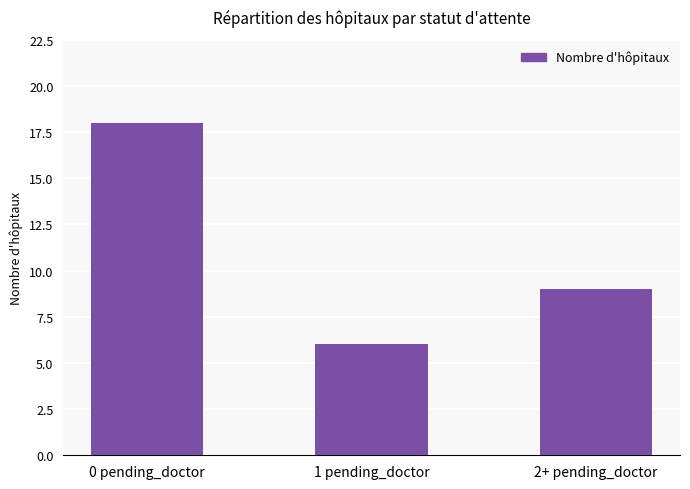

How many data points are less than 9?

1